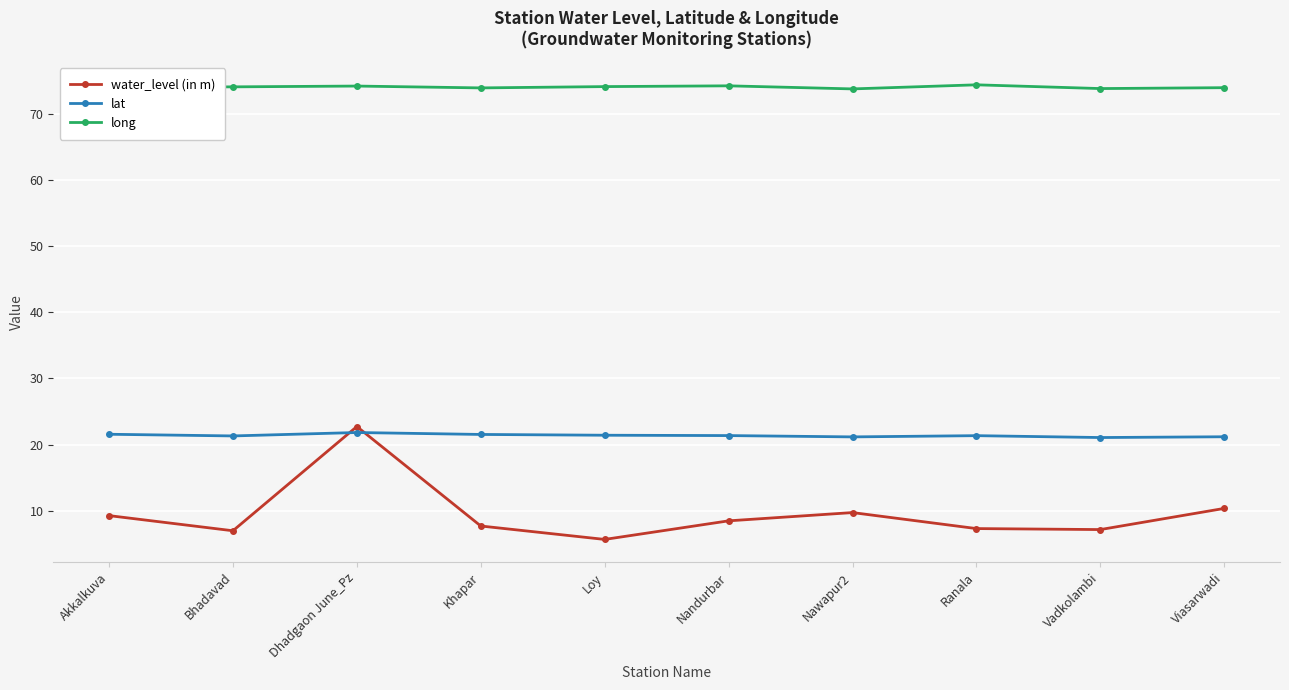

Which series has the largest range (max minus min)?

water_level (in m)